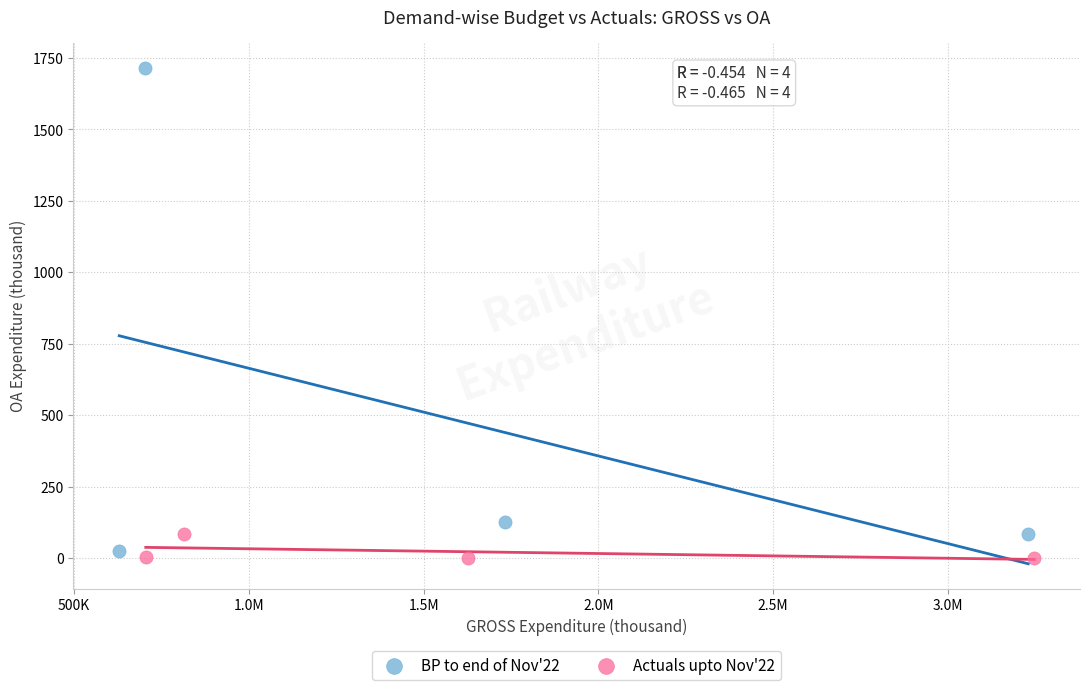

Which series contains the highest Y value?

BP to end of Nov'22